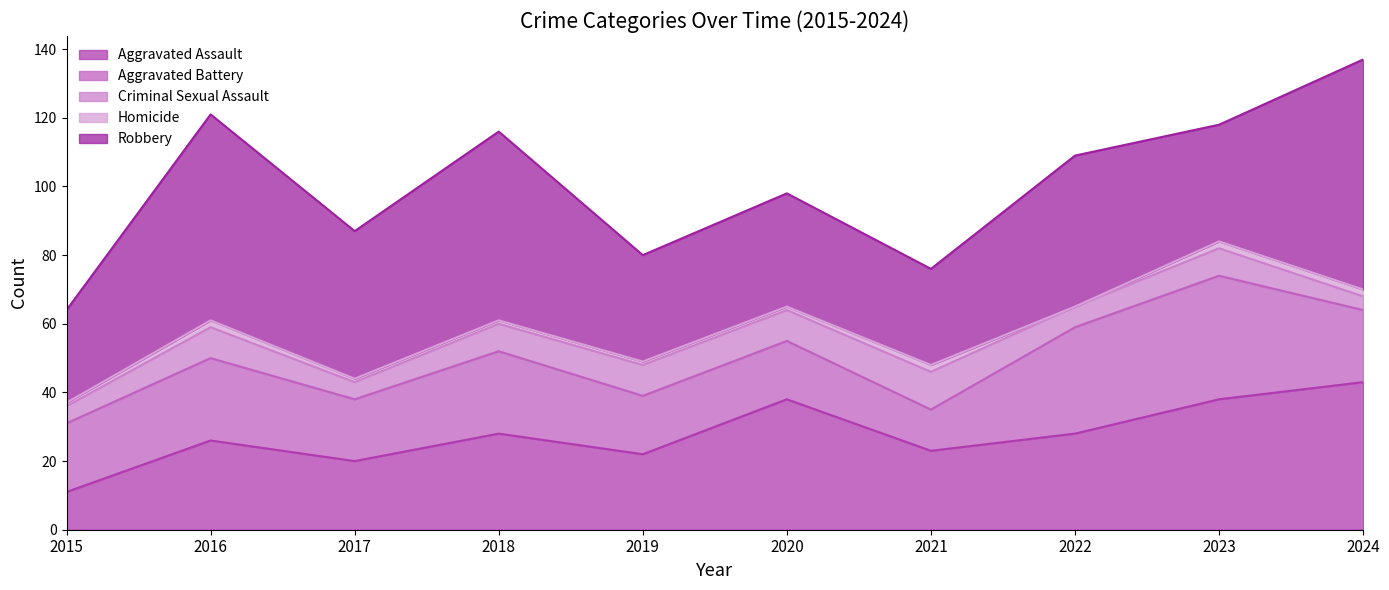

How many data points in Homicide are less than 1?

1